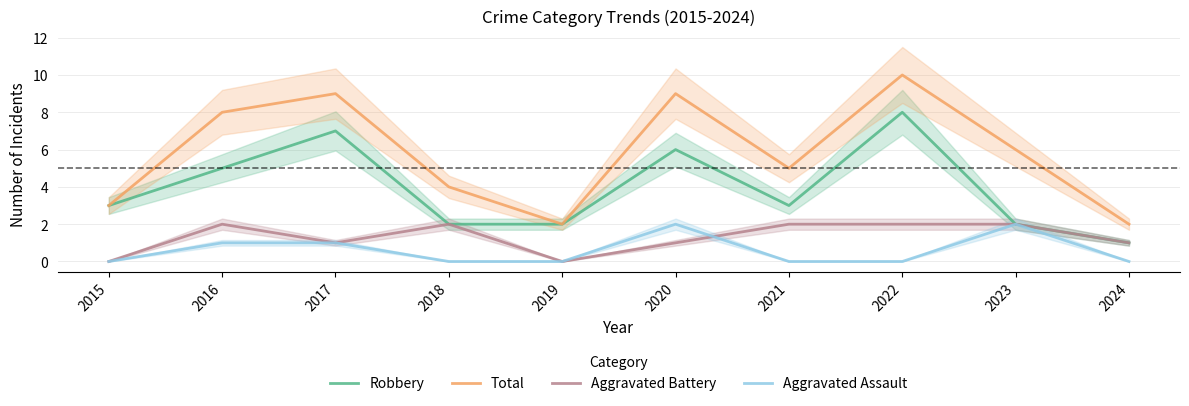

How many times do Aggravated Battery and Aggravated Assault cross each other?

1